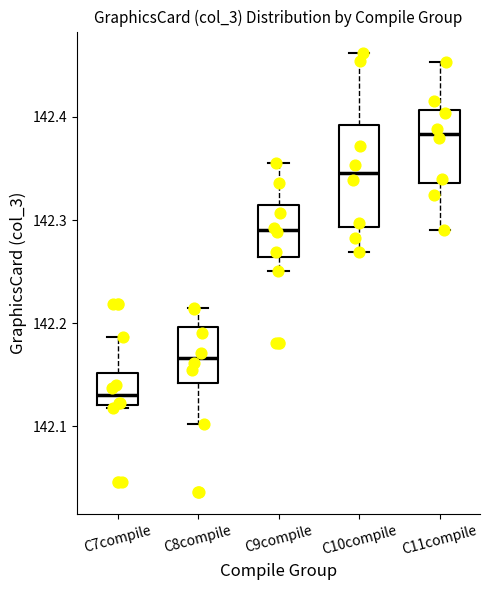

Which box is the tallest, from its lower edge to its upper edge?

C10compile